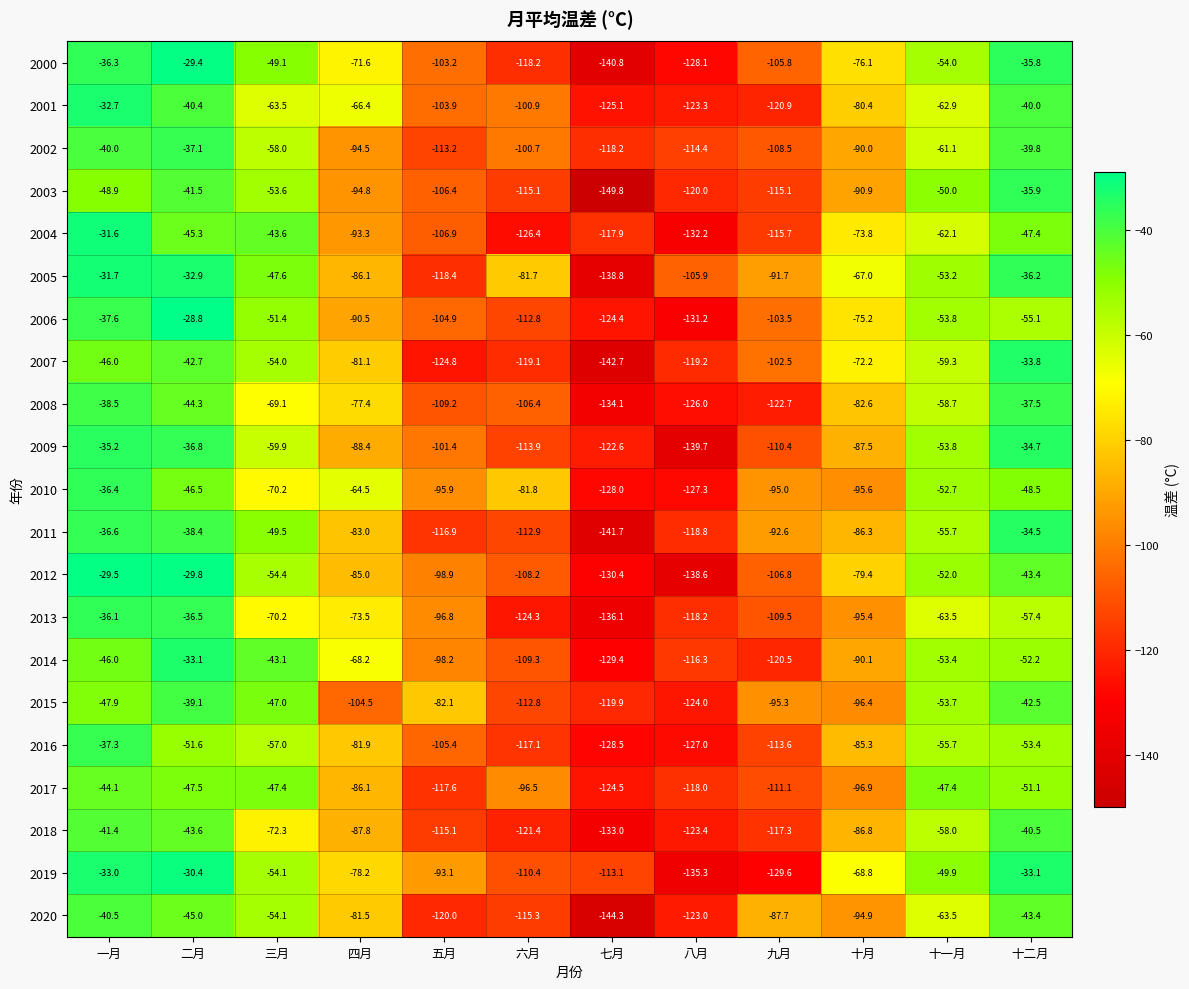

The 2016 series shows -51.6 at 二月. True or false?

True